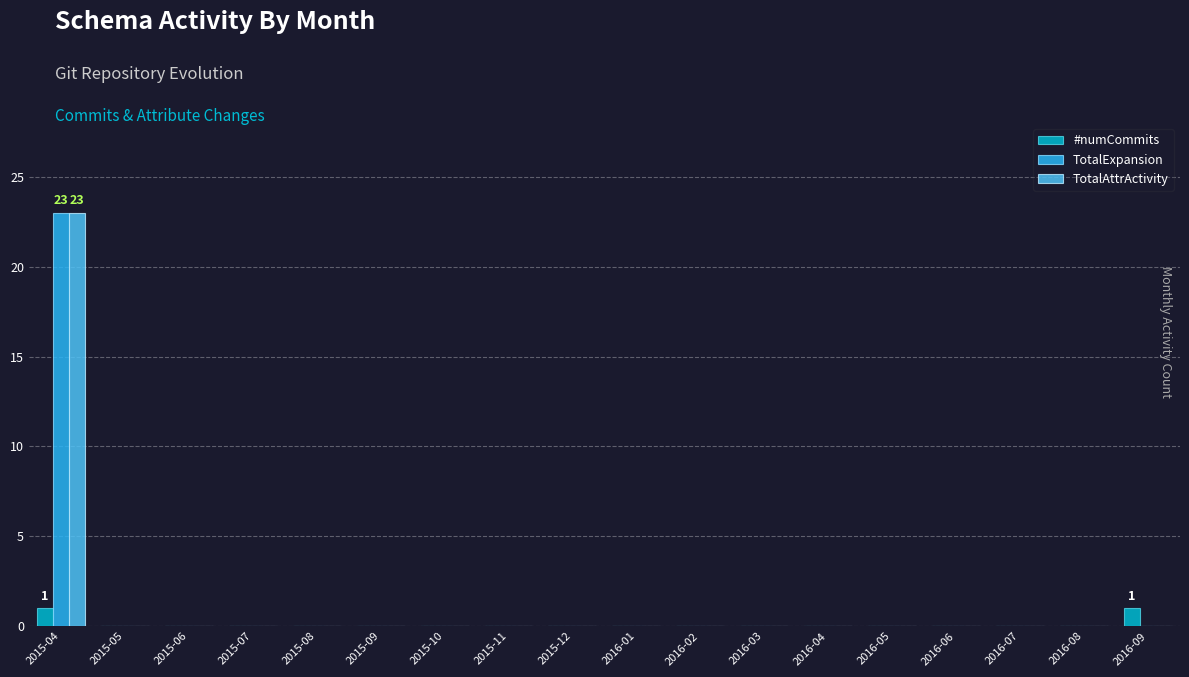

How many groups of bars are there?

18